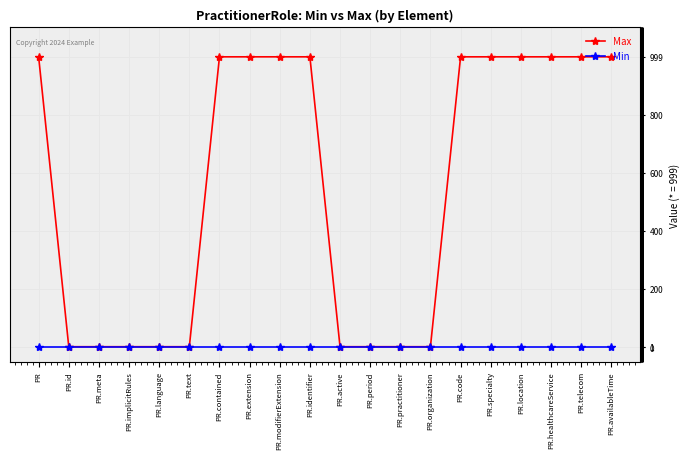

List the series in order of their peak value, highest first.

Max, Min